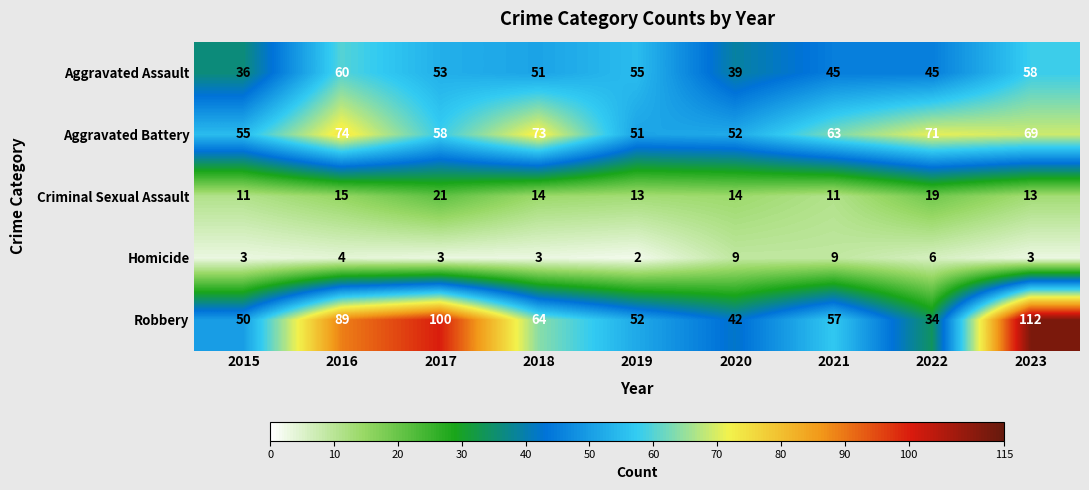

Which series has the largest range (max minus min)?

Robbery